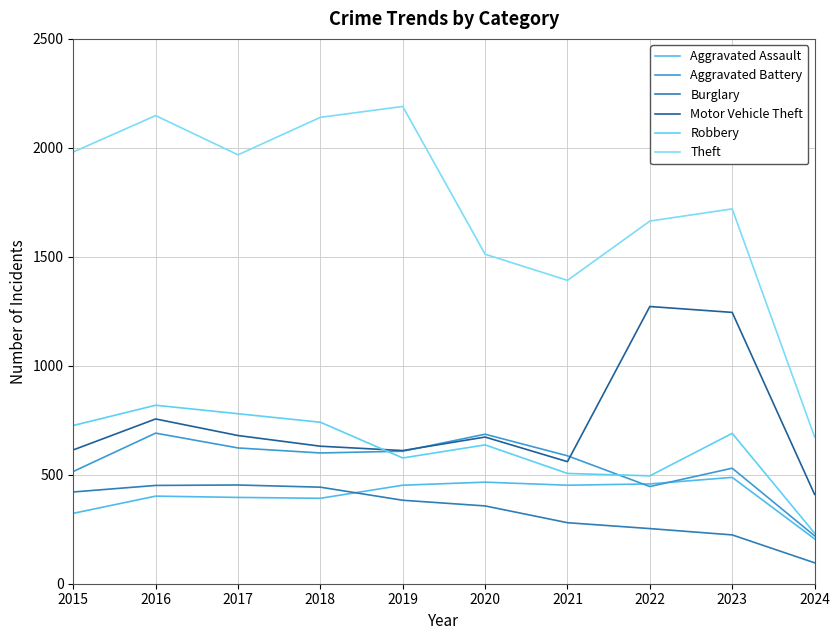

What is the difference between the second highest and second lowest values in the Burglary series?

227